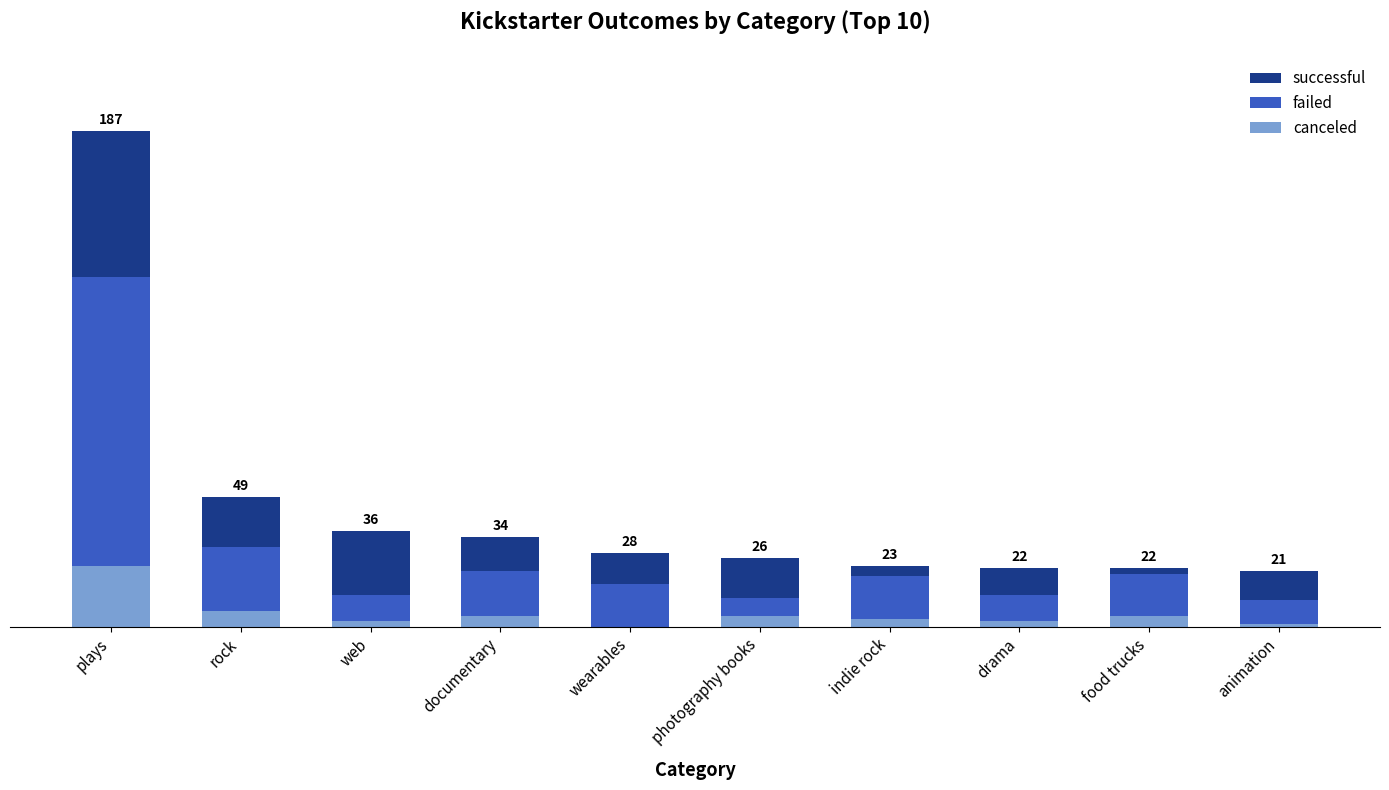

At which label does canceled first exceed 4?

plays